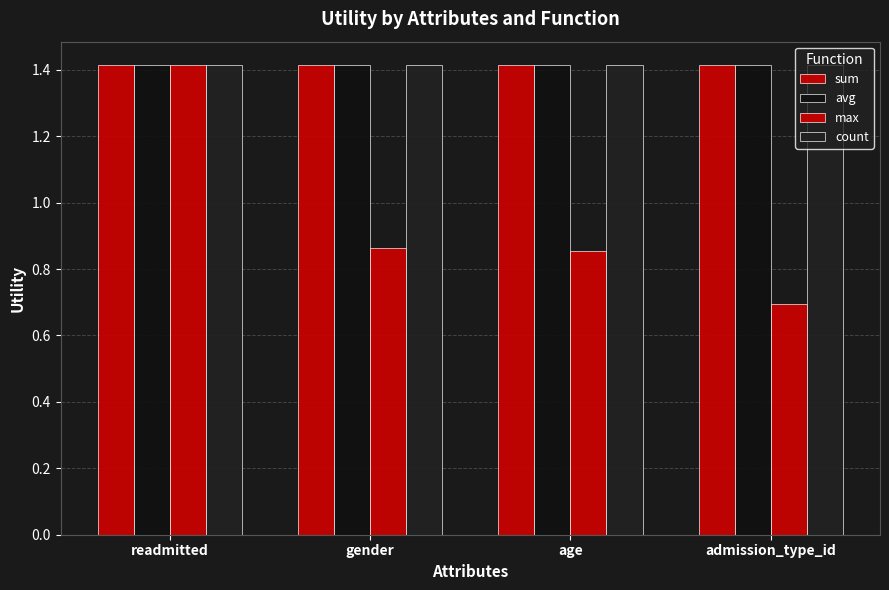

Does the chart contain stacked bars?

No